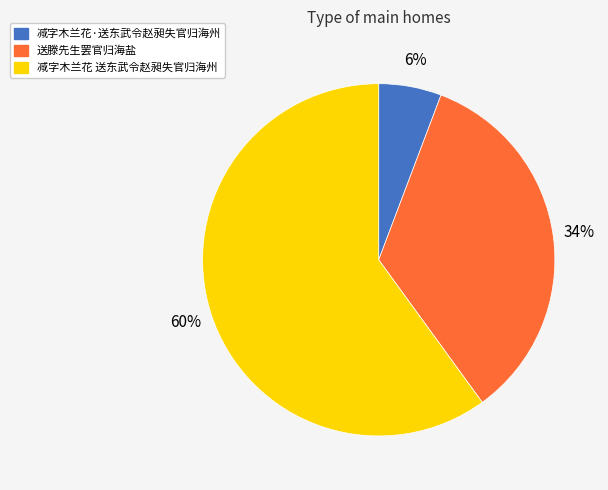

Does 减字木兰花·送东武令赵昶失官归海州 account for over 50% of the chart?

No